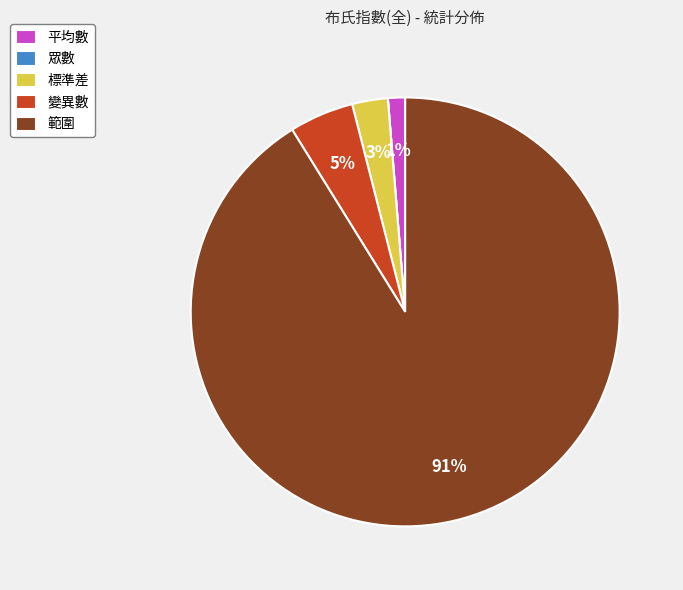

Which category accounts for the majority?

範圍